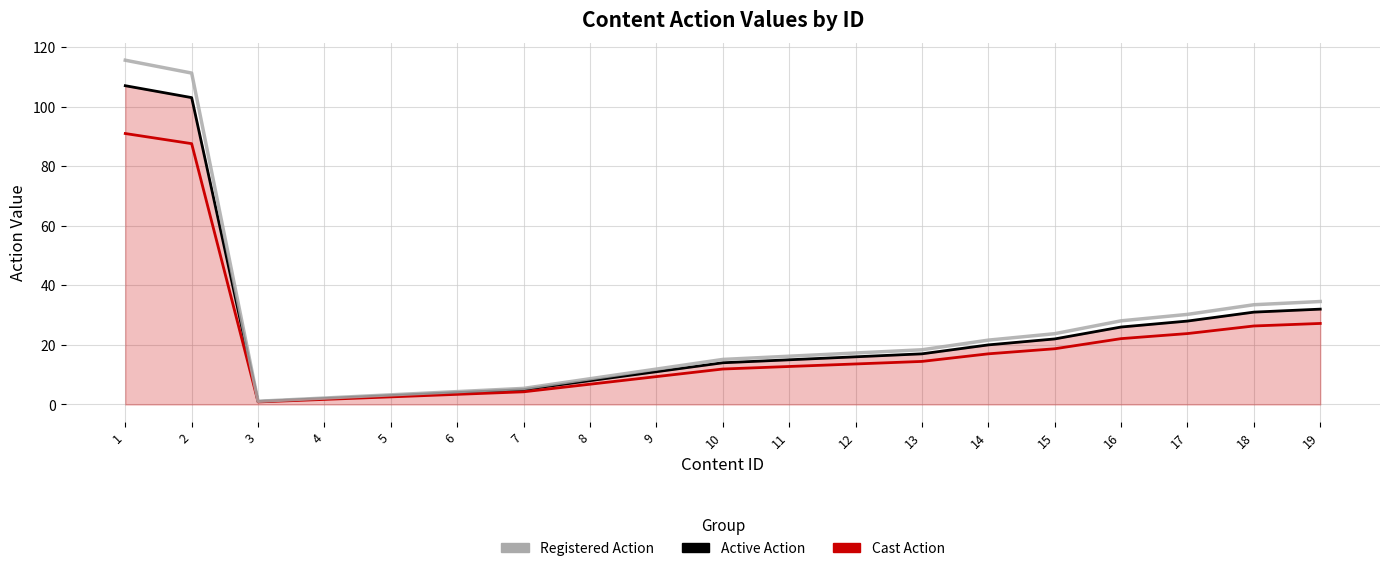

What is the total value across all series at 5?

8.8